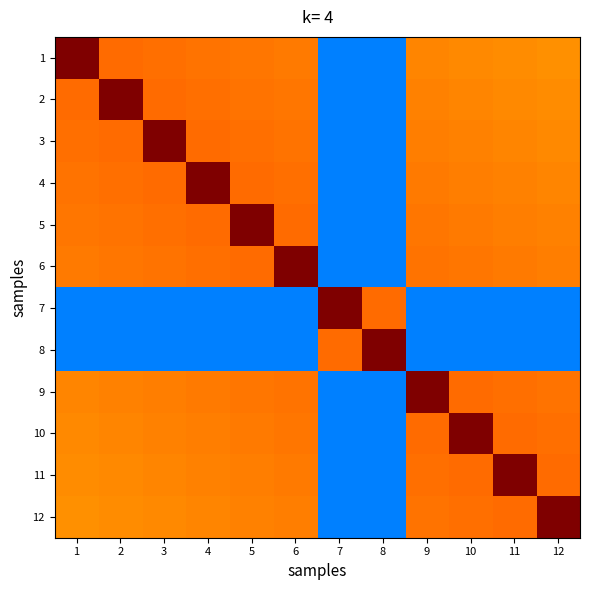

Where is 10 nearest to the value 0?

7